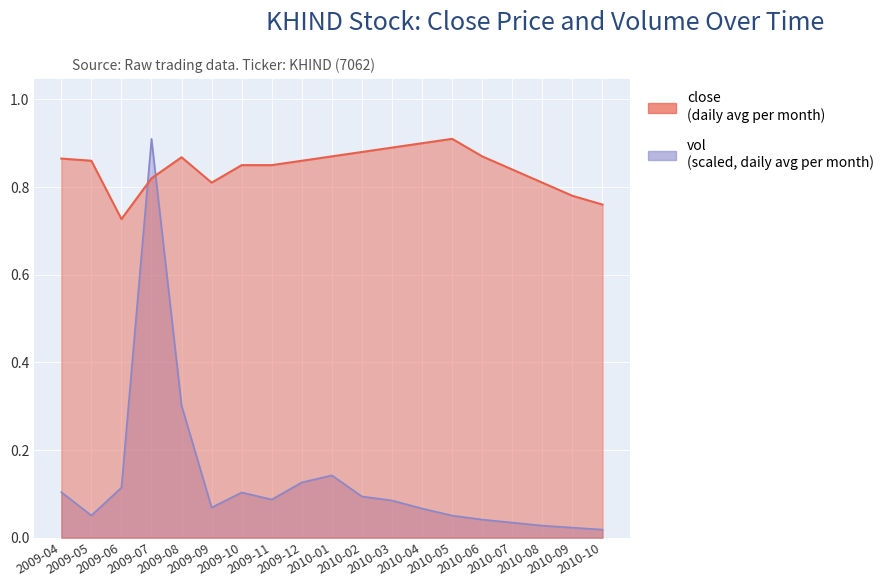

What is the lowest value of the close series?

0.7